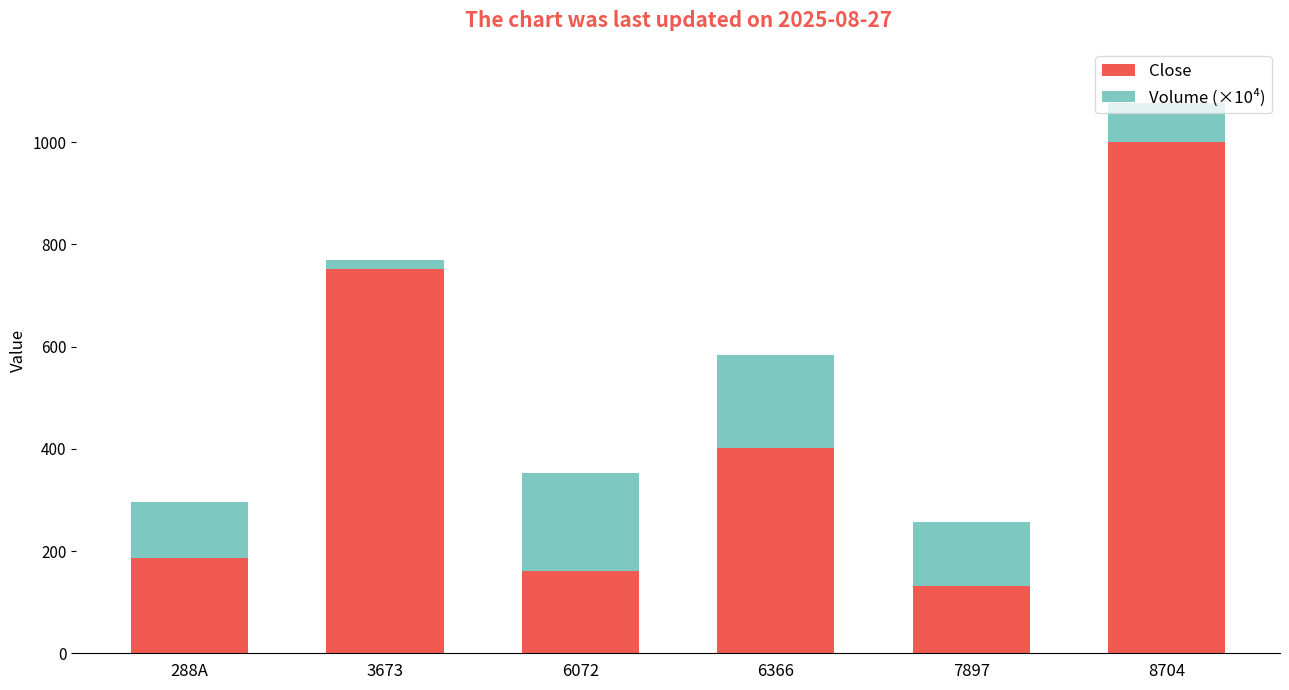

Which category has the lowest value in the Close series?

7897